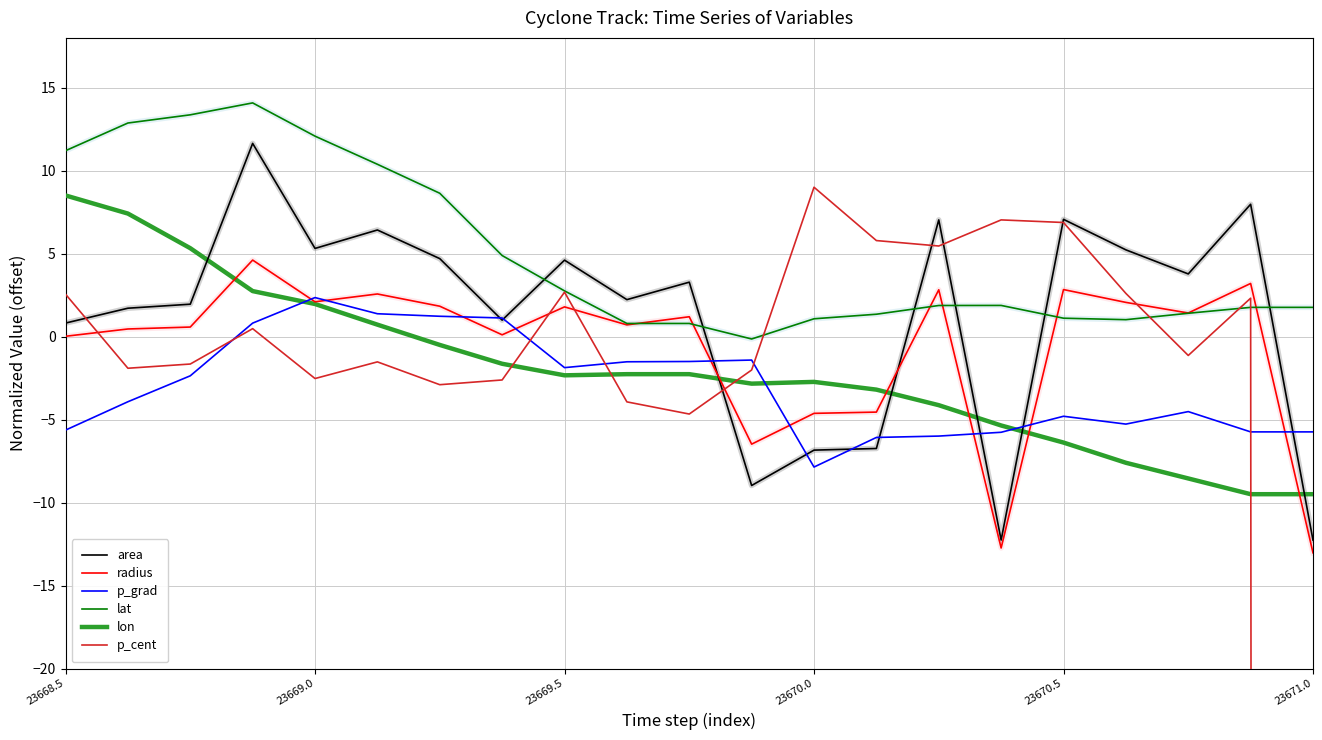

What are all the series names shown in the legend?

area, radius, p_grad, lat, lon, p_cent